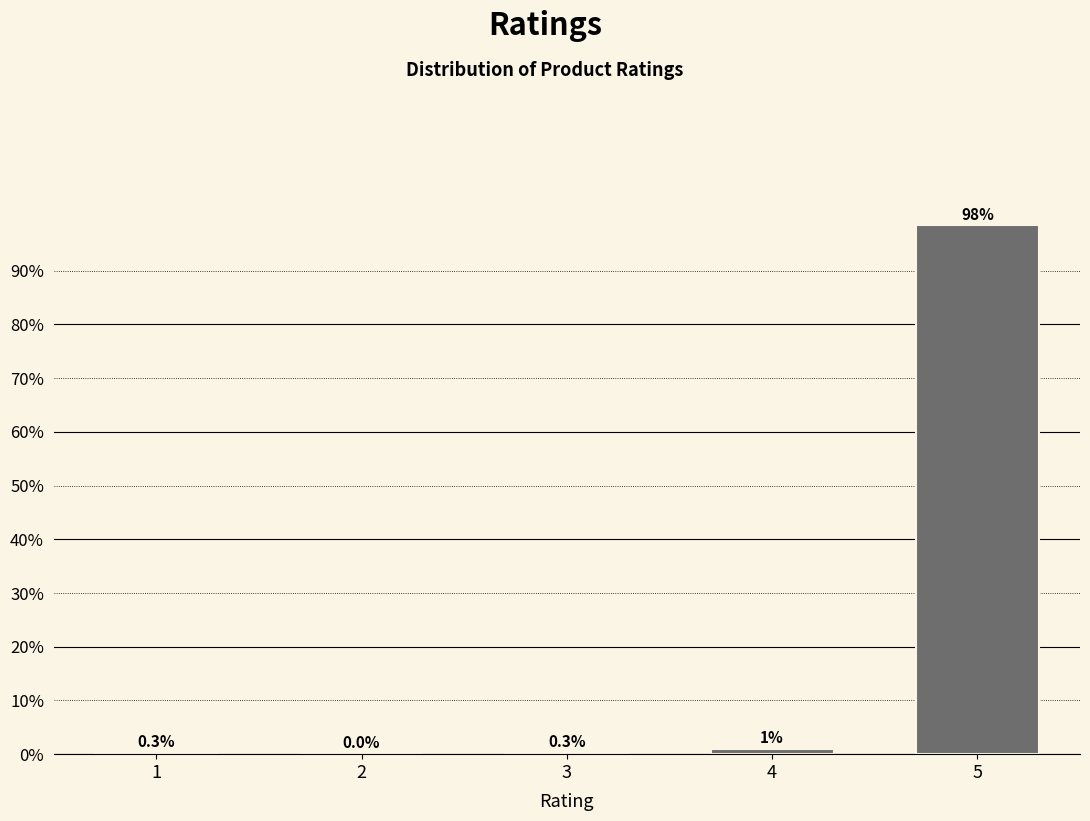

Reading right to left, list all the values displayed in this chart.

5=98.5	4=1.0	3=0.3	2=0.0	1=0.3